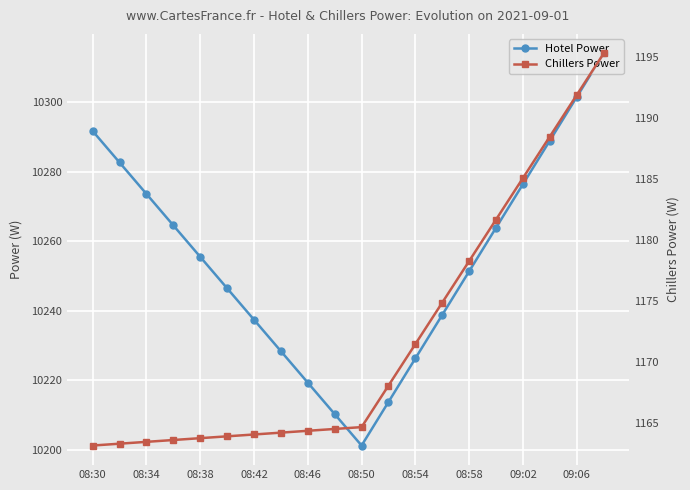

At how many categories does at least one series exceed 3276?

20